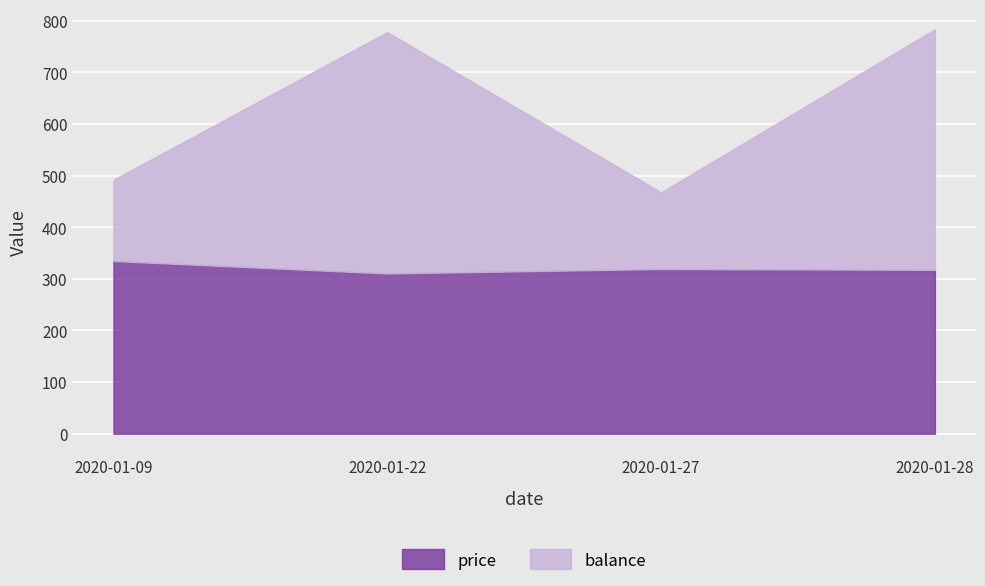

What is the difference between the second highest and minimum values in the balance series?

317.3